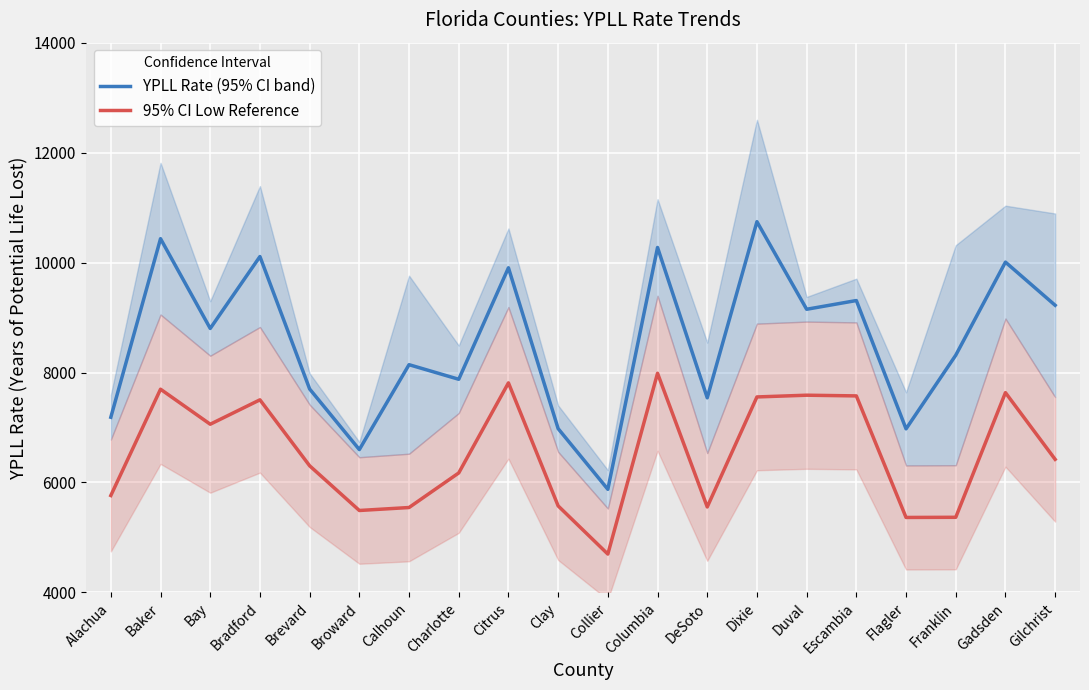

True or false: YPLL Rate (95% CI band) has a value of 11780.7 at Charlotte.

False